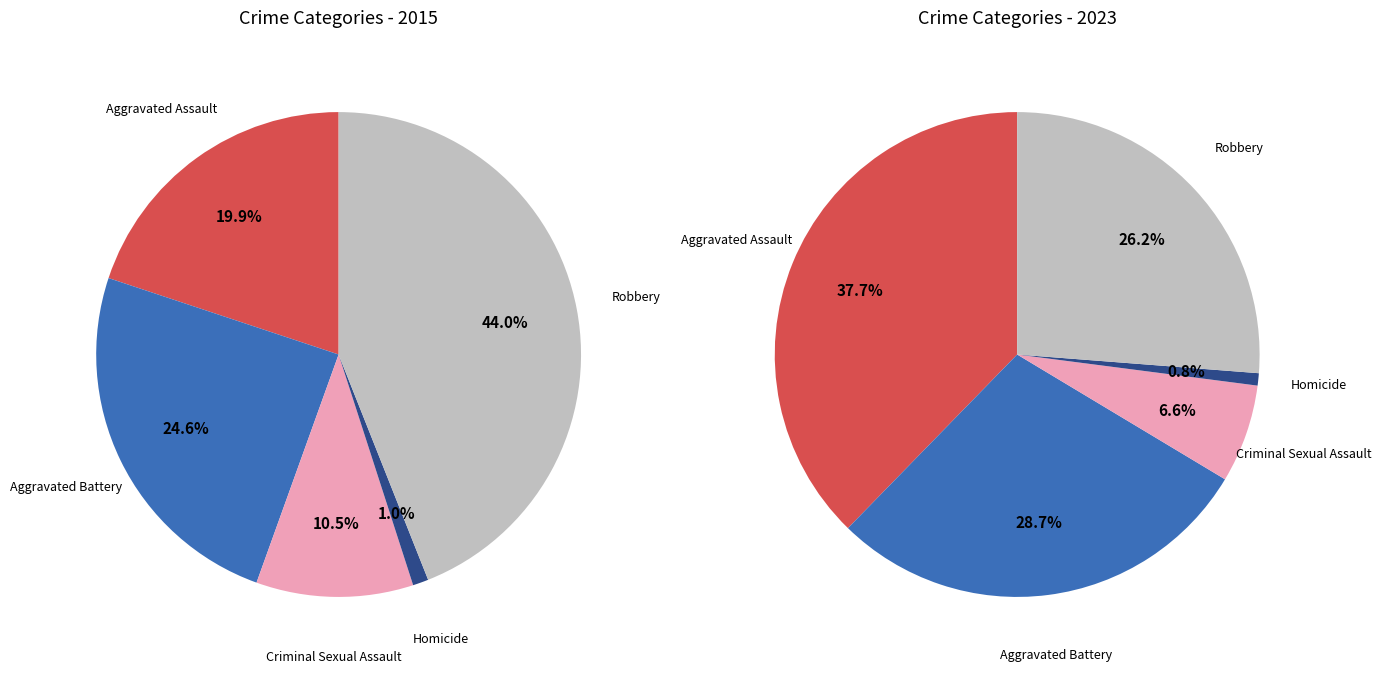

Which slice is the smallest?

Homicide